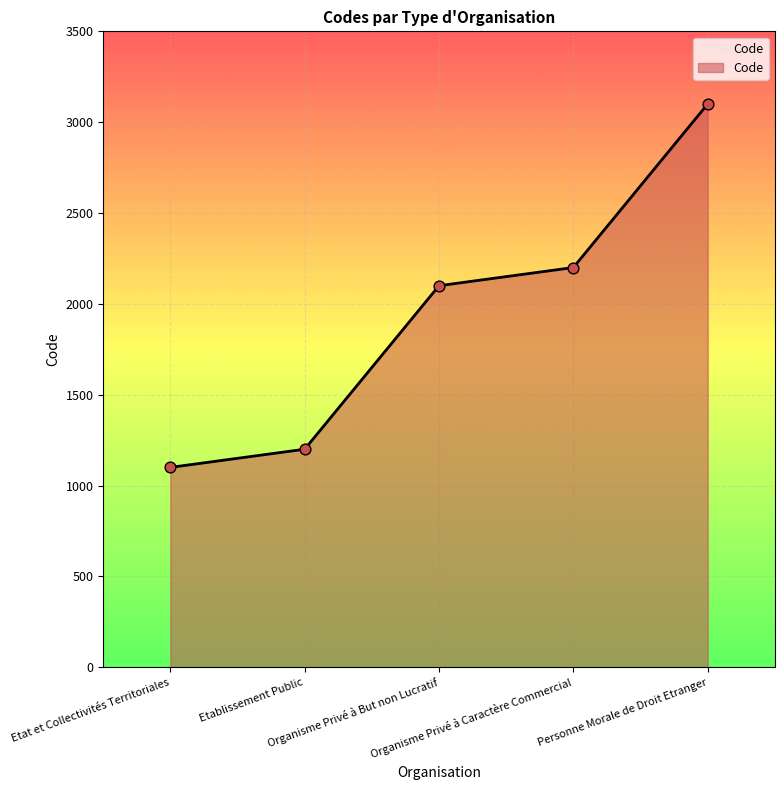

Between Organisme Privé à Caractère Commercial and Etablissement Public, which is larger?

Organisme Privé à Caractère Commercial